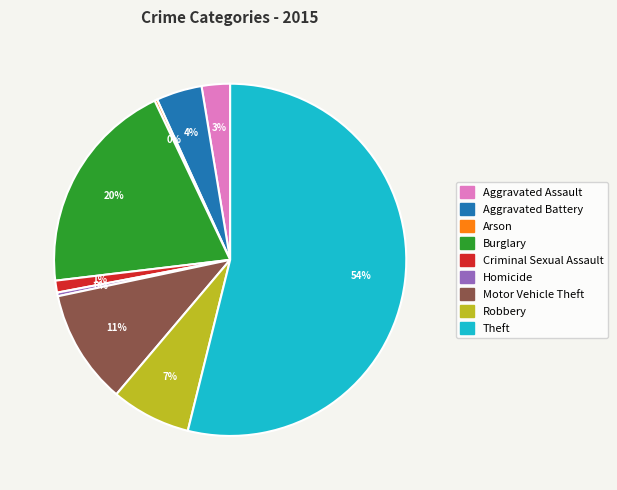

Do Motor Vehicle Theft and Burglary together represent more than half of the pie?

No